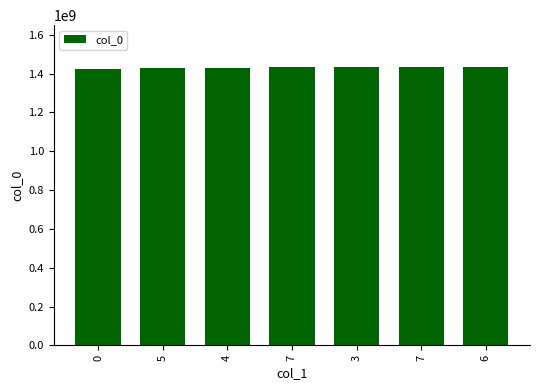

Which label corresponds to the largest value in the chart?

6